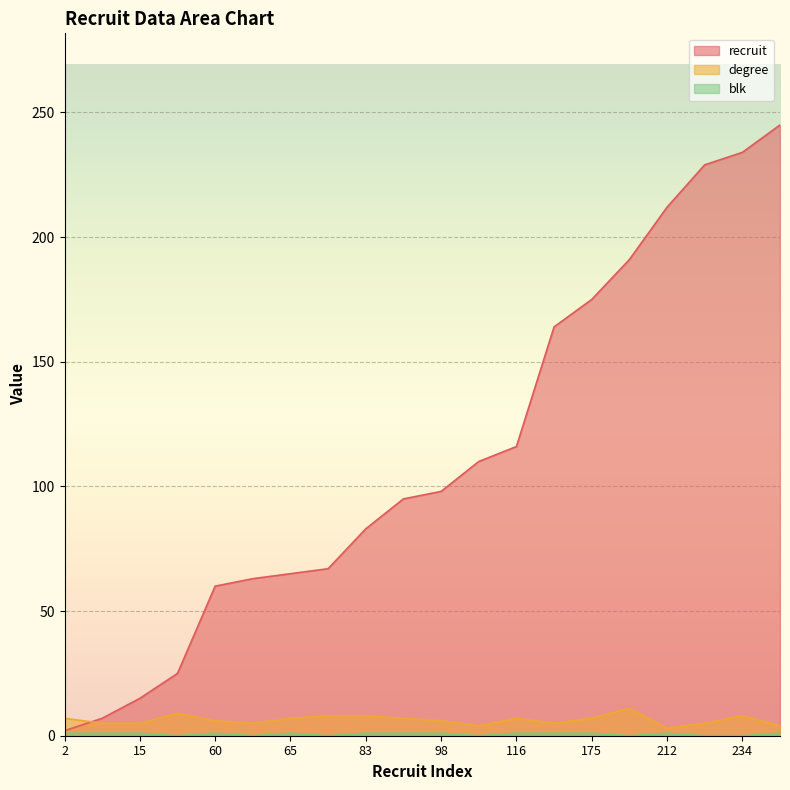

True or false: blk has a value of 0 at 234.

False